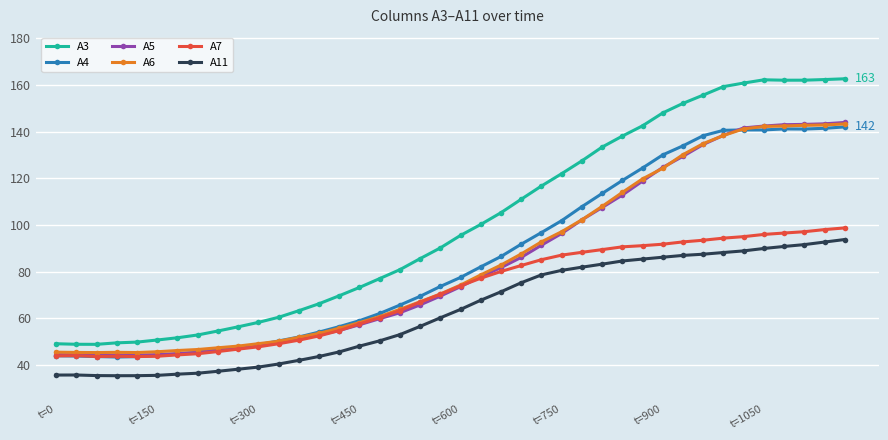

Which series has the widest spread of values?

A3